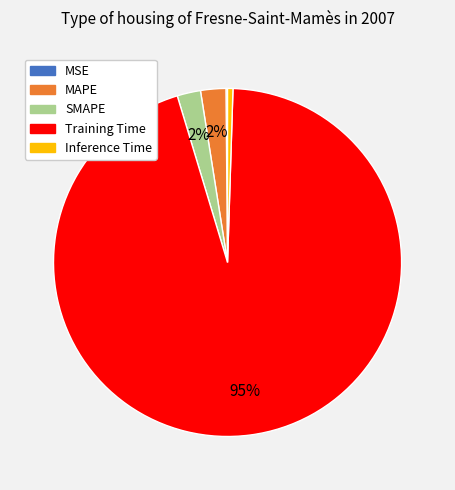

Do MAPE and SMAPE together represent more than half of the pie?

No